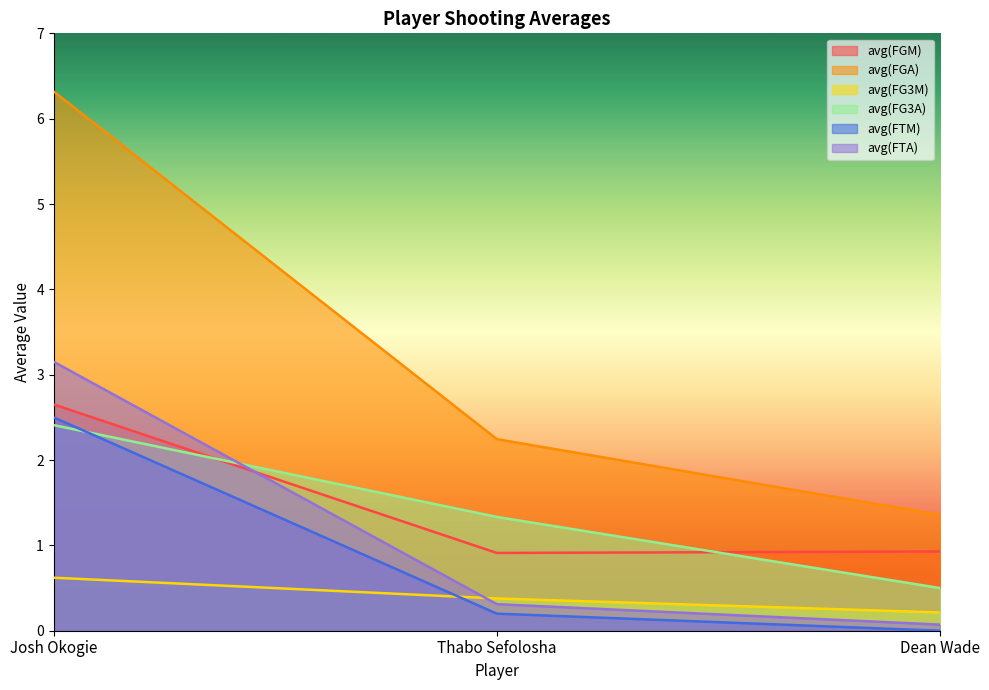

Which series has the largest range (max minus min)?

avg(FGA)